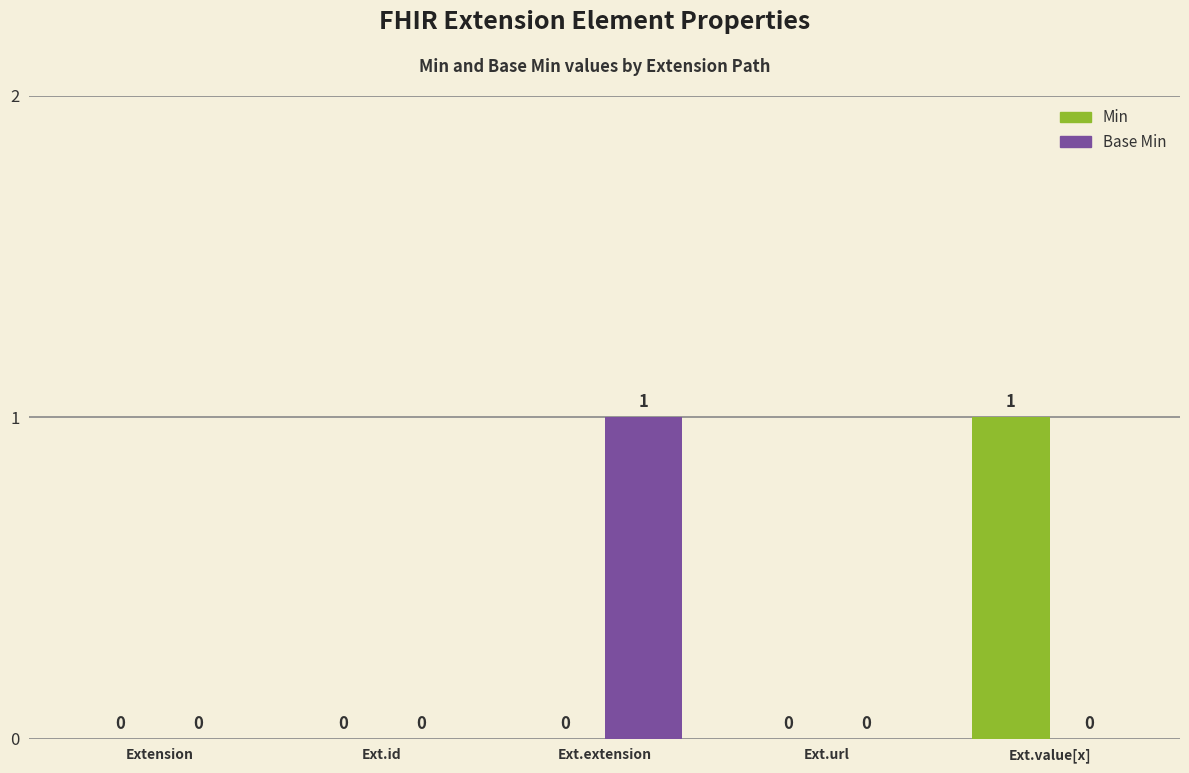

How many groups of bars are there?

5